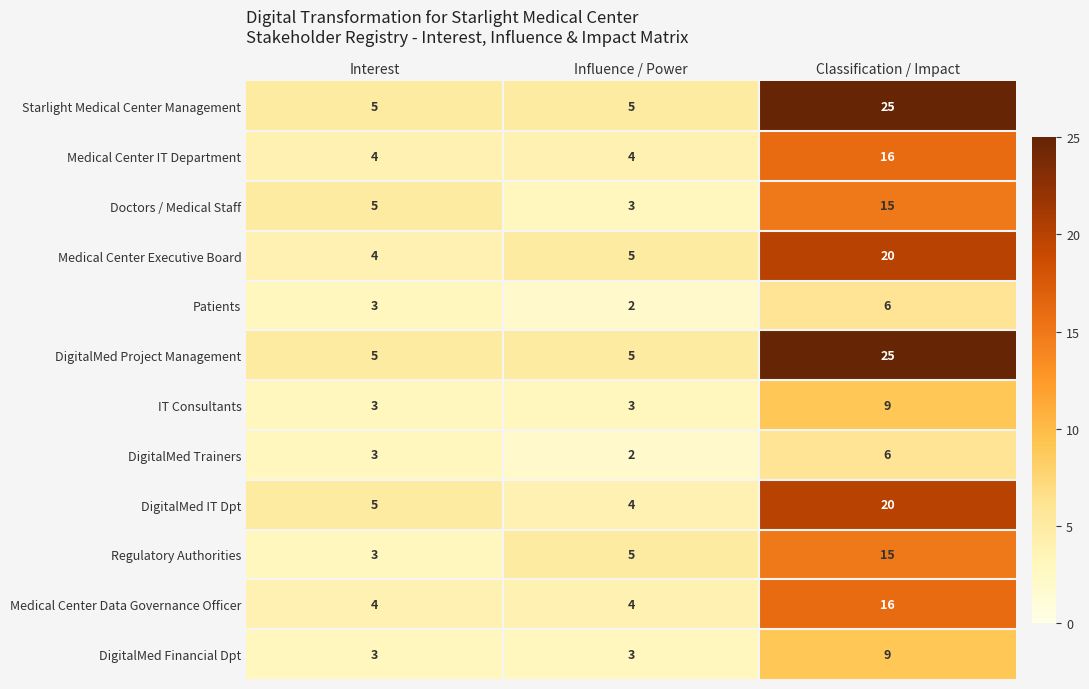

At which category is the sum across all series the highest?

Classification / Impact